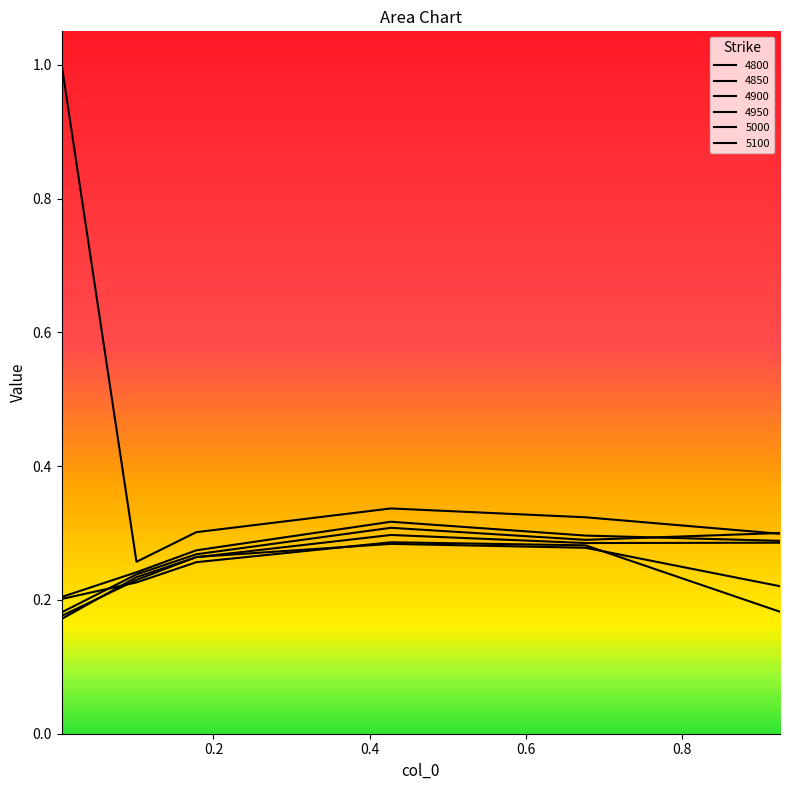

How many distinct data groups are displayed?

6